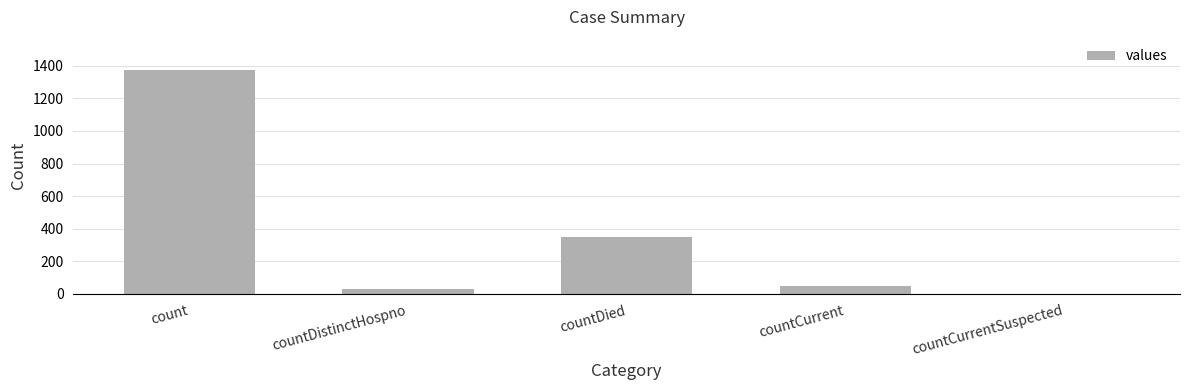

Reading left to right, transcribe all the data shown in this chart.

1371	33	349	52	0